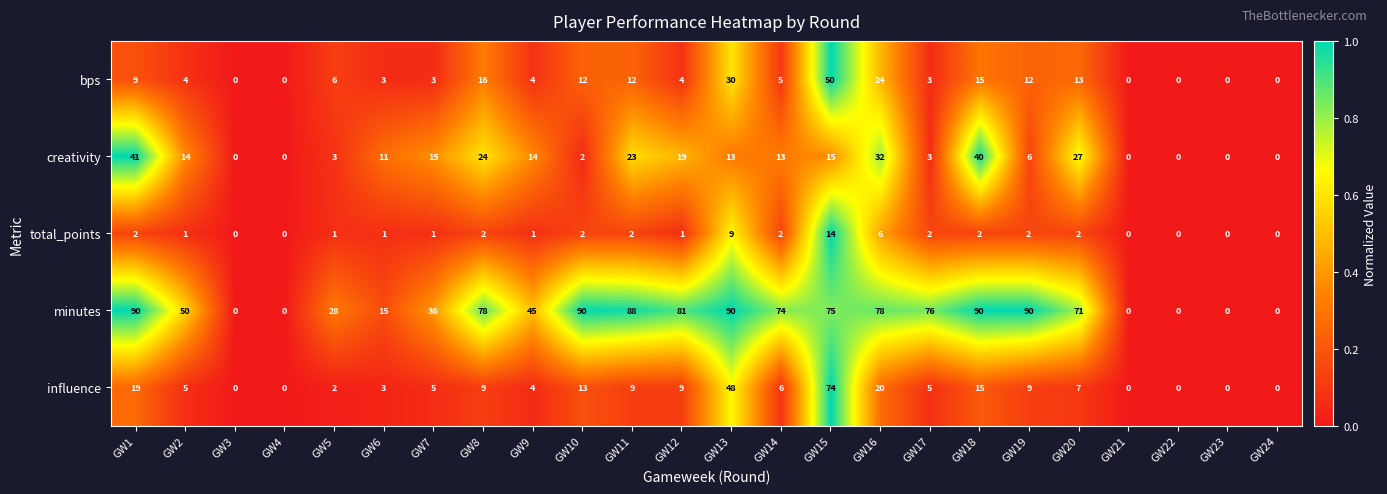

Rank the series by their maximum value, from highest to lowest.

minutes, influence, bps, creativity, total_points